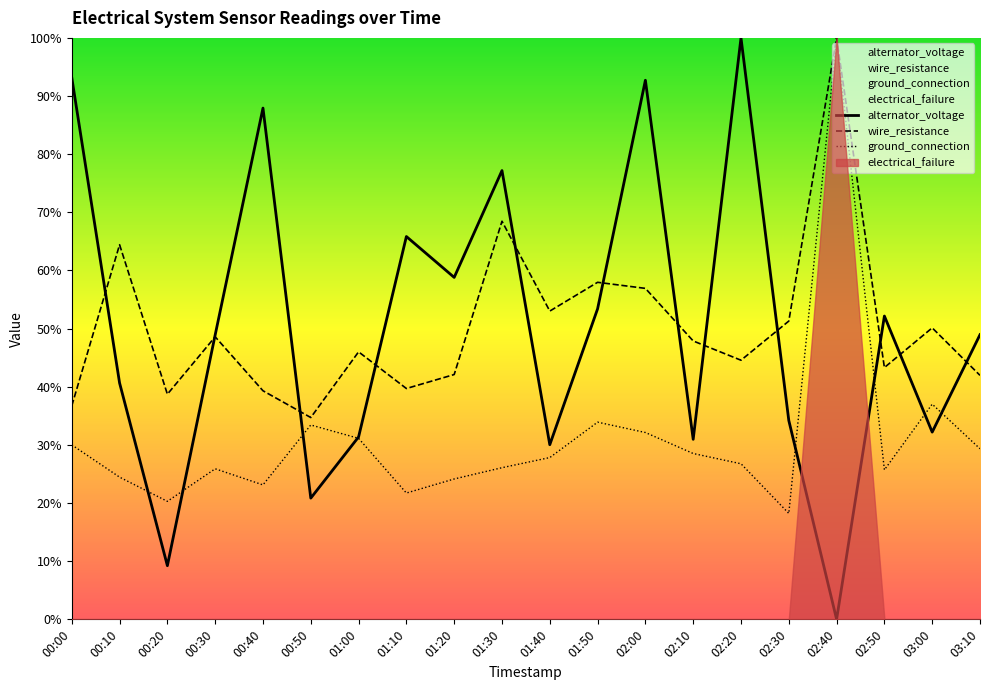

Reading left to right, extract all data points from this chart.

alternator_voltage: 0.9	0.4	0.1	0.5	0.9	0.2	0.3	0.7	0.6	0.8	0.3	0.5	0.9	0.3	1.0	0.3	0.0	0.5	0.3	0.5
wire_resistance: 0.4	0.6	0.4	0.5	0.4	0.3	0.5	0.4	0.4	0.7	0.5	0.6	0.6	0.5	0.4	0.5	1.0	0.4	0.5	0.4
ground_connection: 0.3	0.2	0.2	0.3	0.2	0.3	0.3	0.2	0.2	0.3	0.3	0.3	0.3	0.3	0.3	0.2	1.0	0.3	0.4	0.3